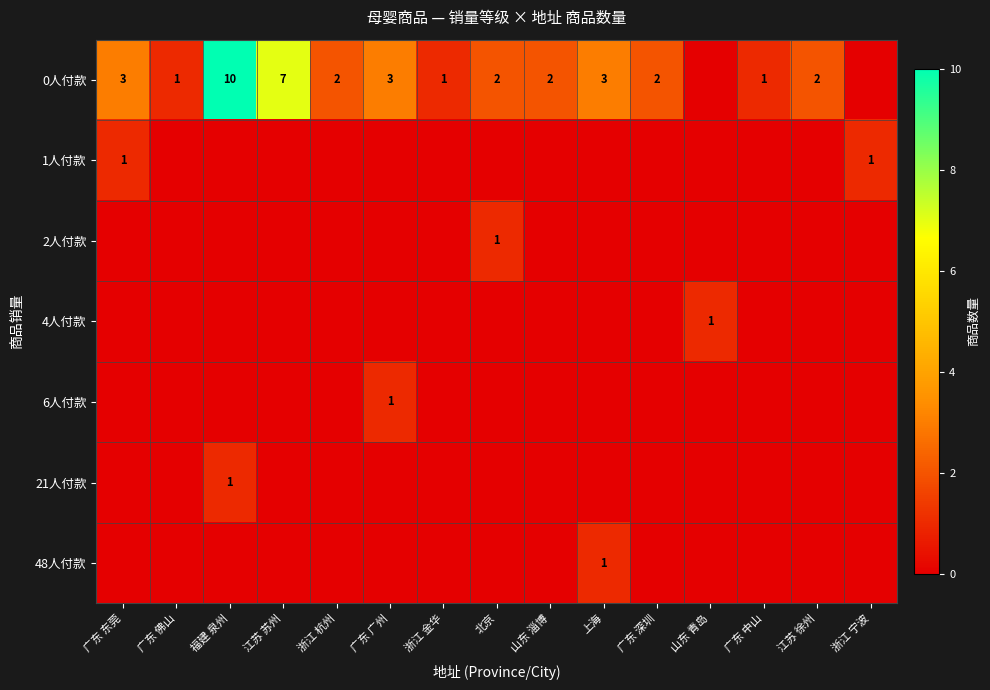

True or false: 1人付款 has a value of 1 at 浙江 宁波.

True